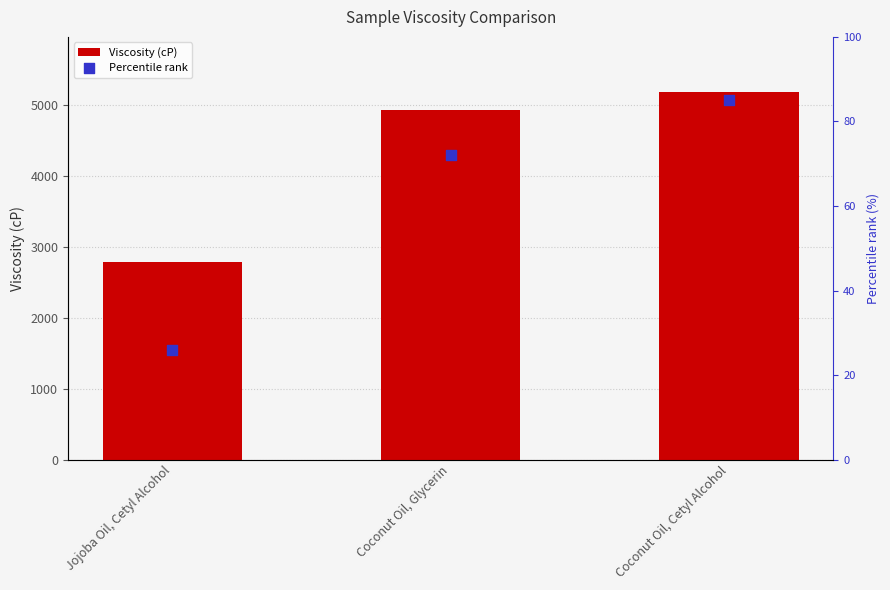

What is the total value across all series at Coconut Oil, Cetyl Alcohol?

5264.0